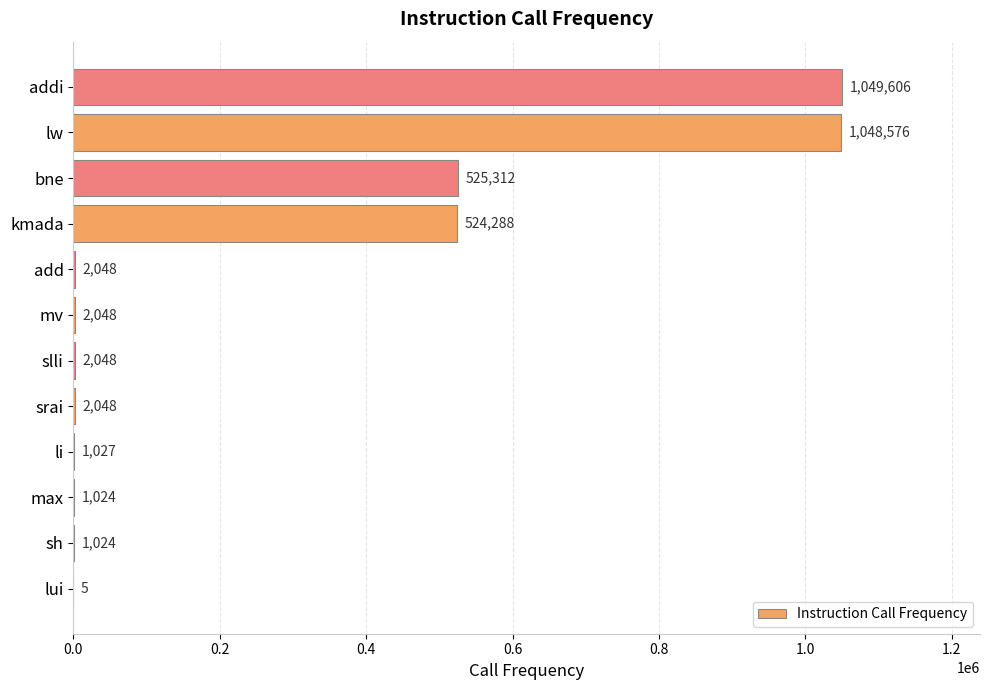

What is the sum of all values?

3159054